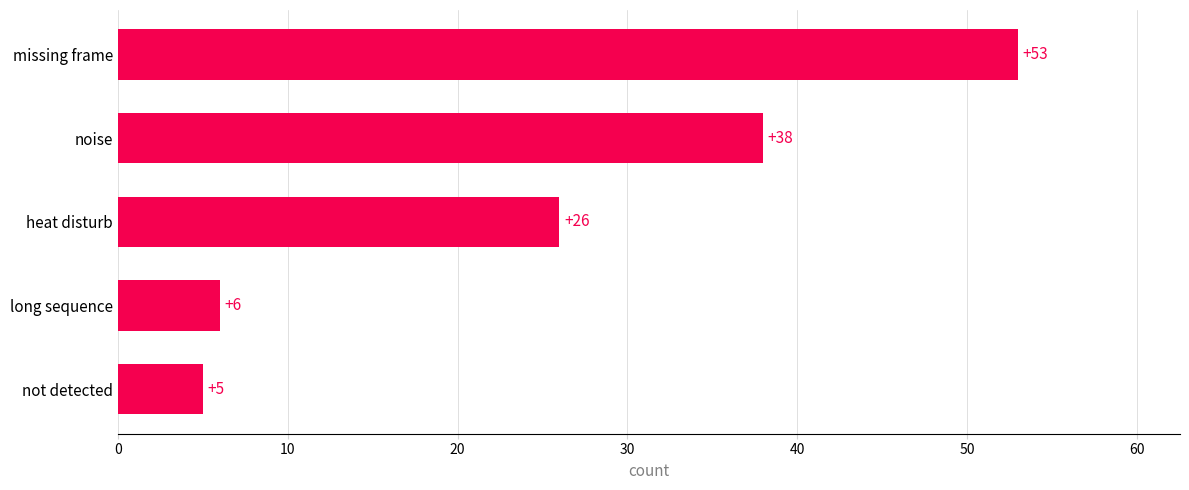

True or false: the data shows 38 at noise.

True